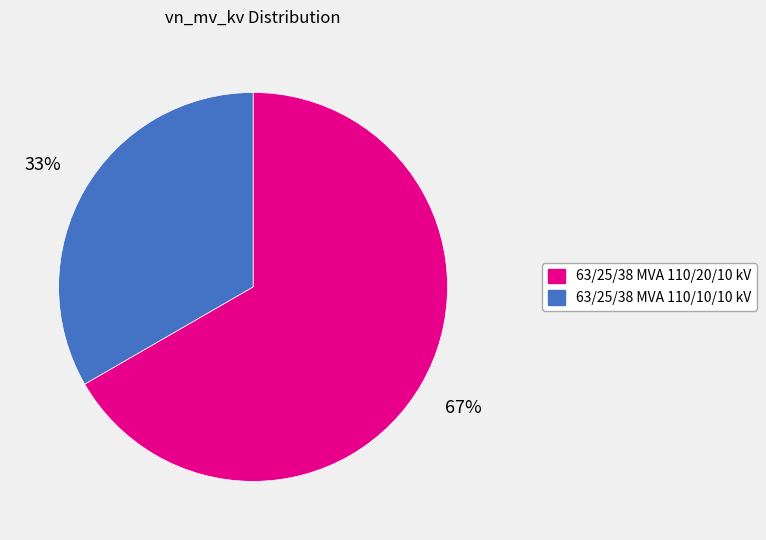

The 63/25/38 MVA 110/20/10 kV slice represents 80% of the pie. True or false?

False